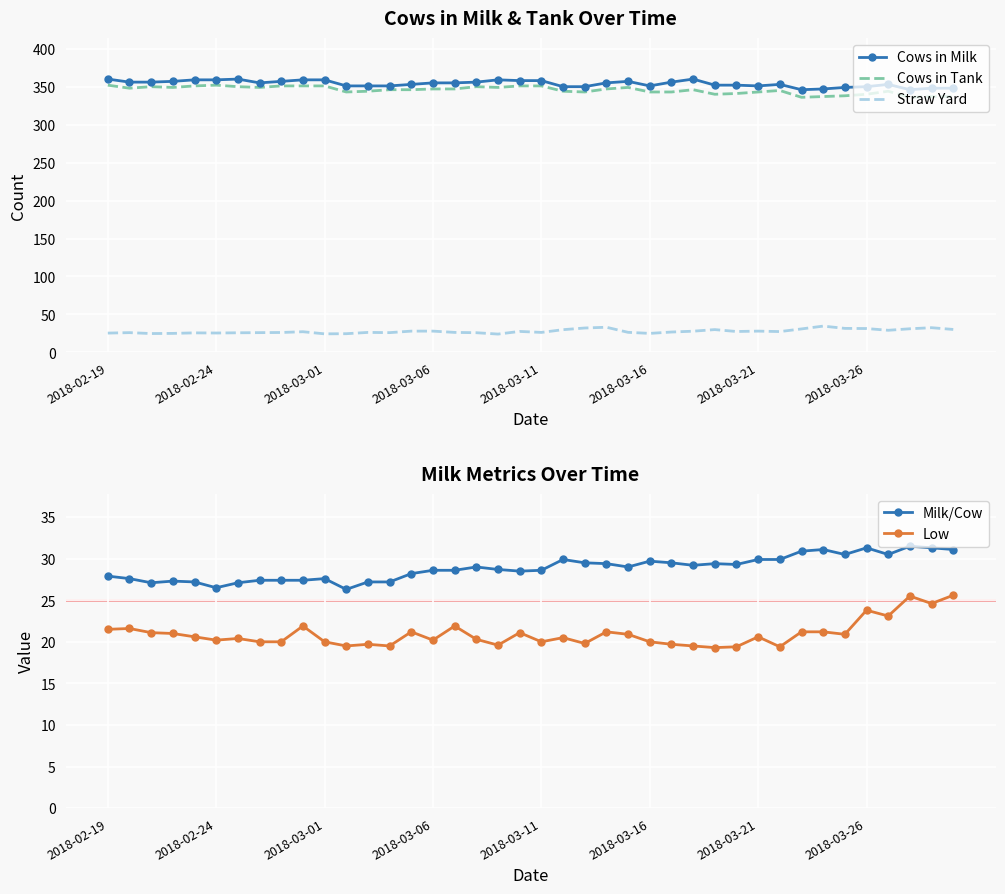

How many interior local peaks does the Cows in Milk series have?

6